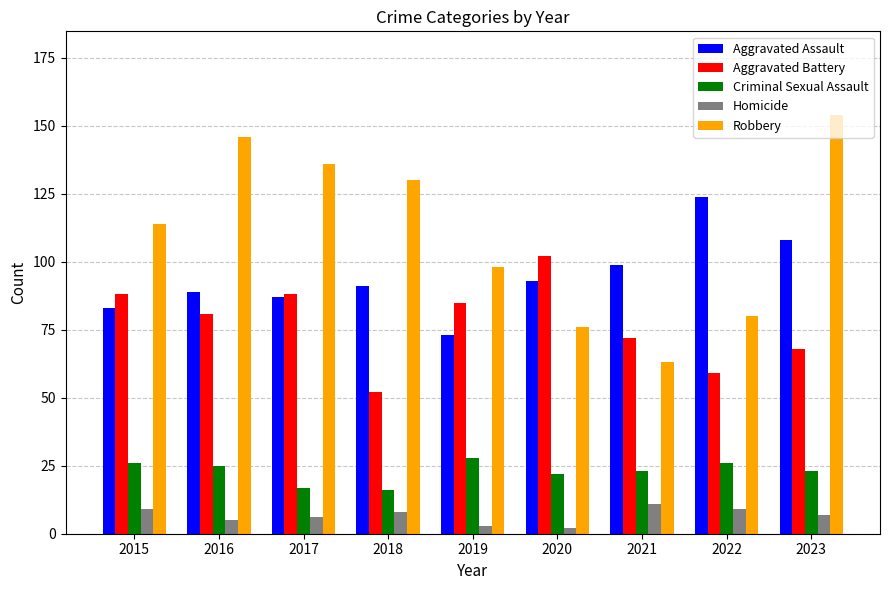

What is the difference between the Aggravated Assault values at 2019 and 2023?

35